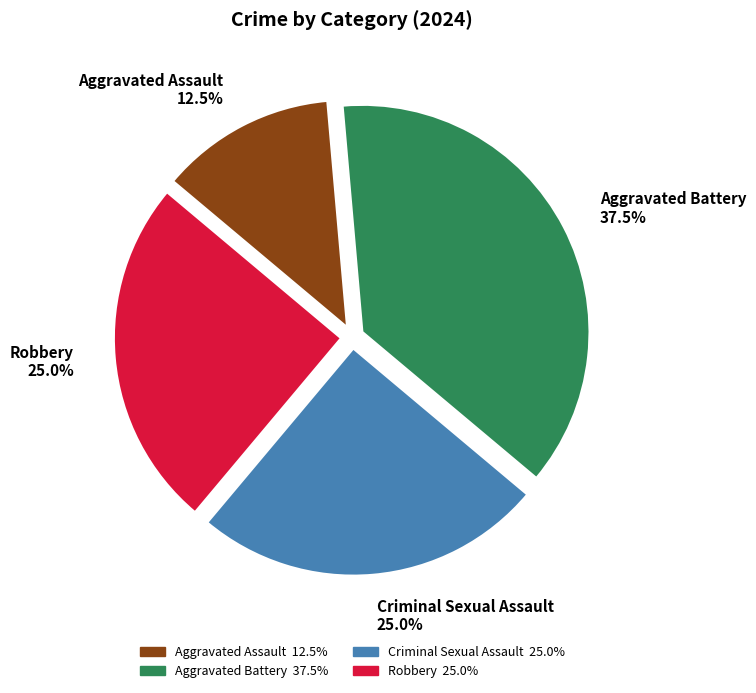

Which slice is the smallest?

Aggravated Assault